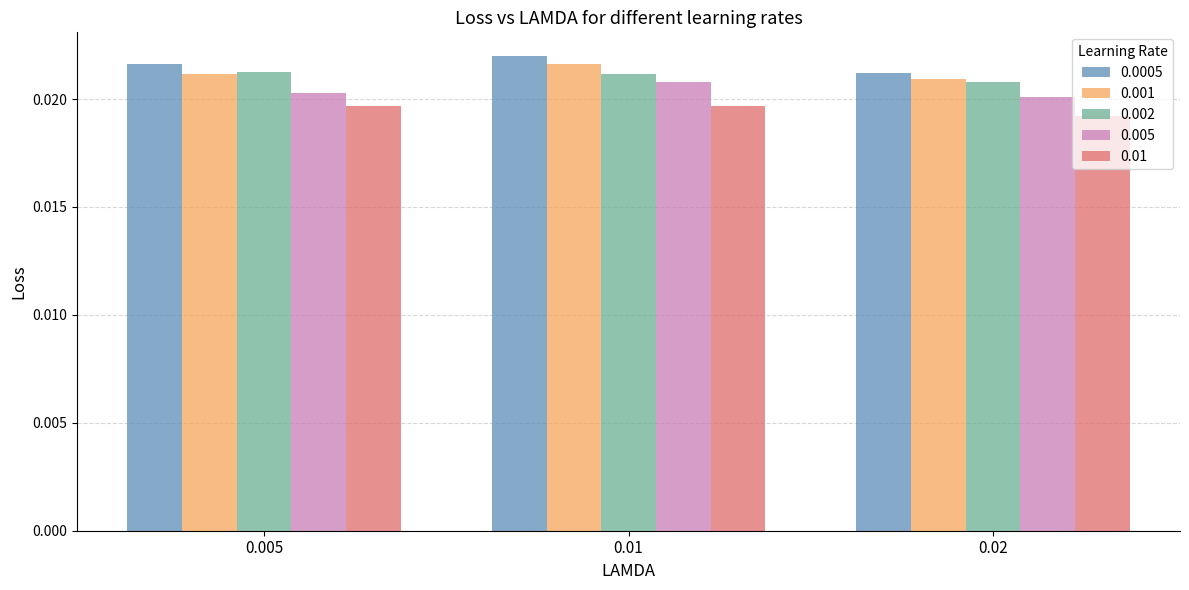

Count the 0.002 values in the range 0 to 1.

3